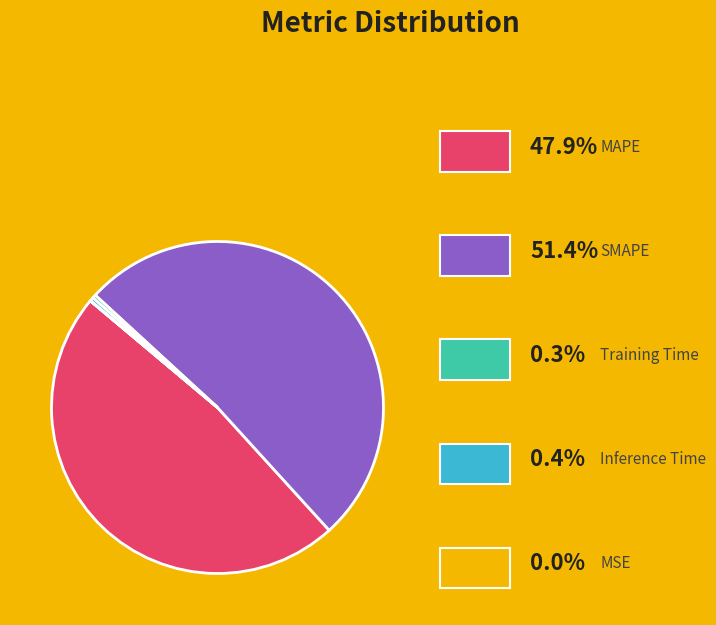

Is there a majority slice in this chart?

Yes